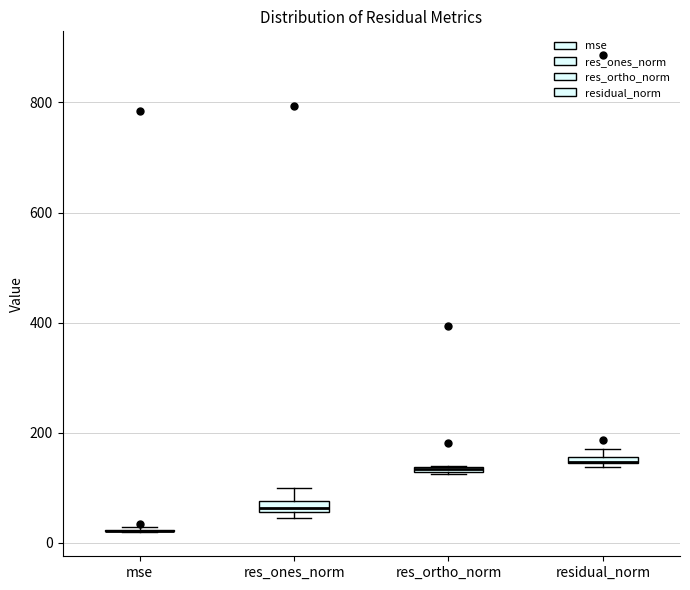

Where is the lower edge of the box for residual_norm on the y-axis? The values are not printed on the chart, so give them approximately, as read against the axis.

140